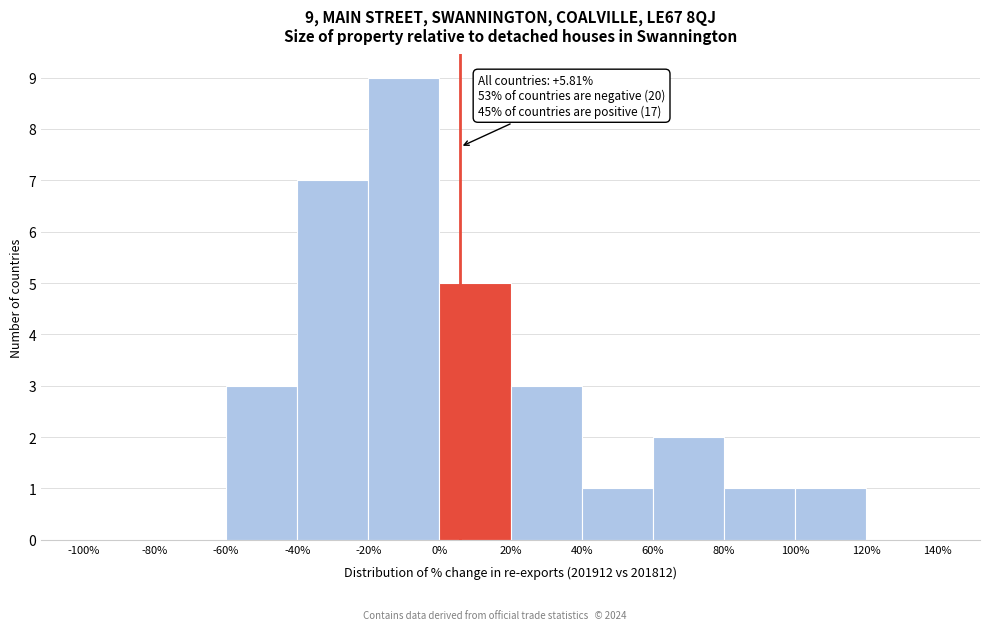

Over which range of the x-axis is the bar tallest?

-20% to 0%